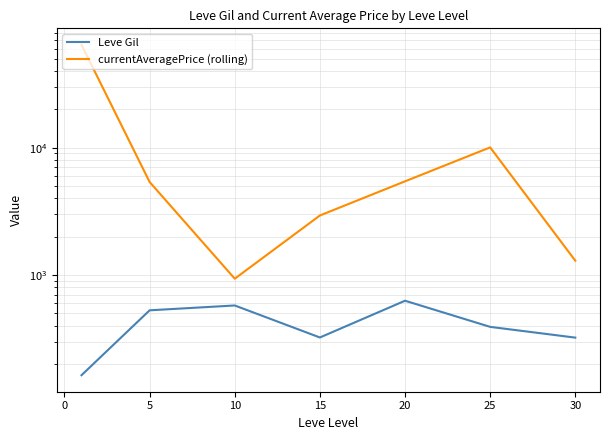

Which has a higher value, 20 or 10?

20